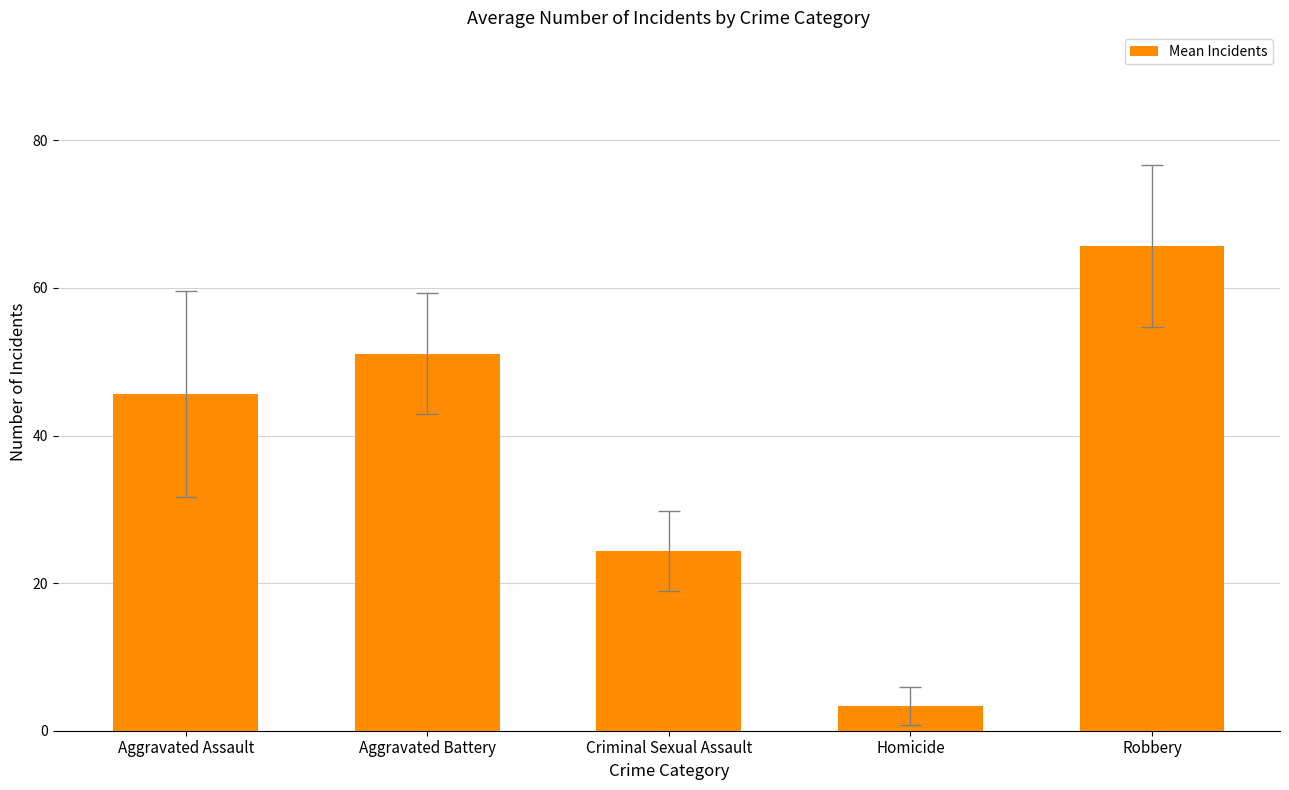

What is the label of the 4th bar from the right?

Aggravated Battery